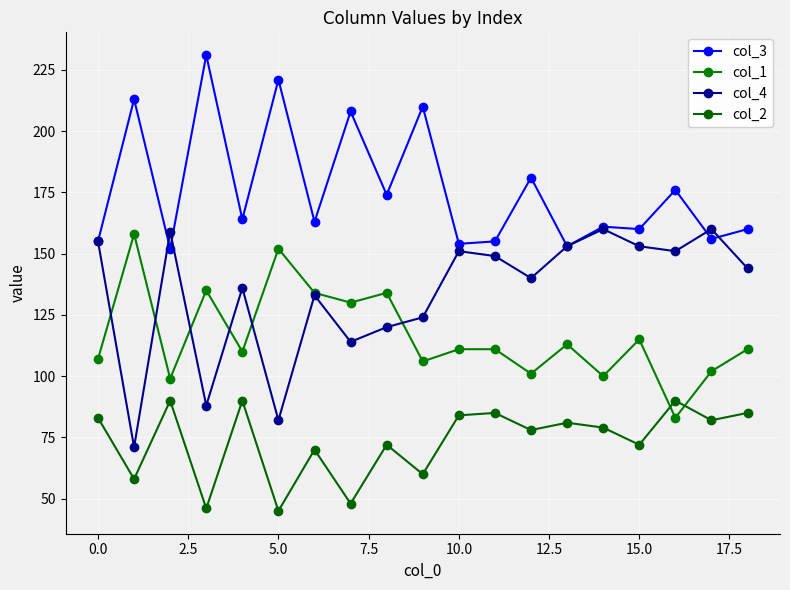

How many interior local valleys does the col_4 series have?

6